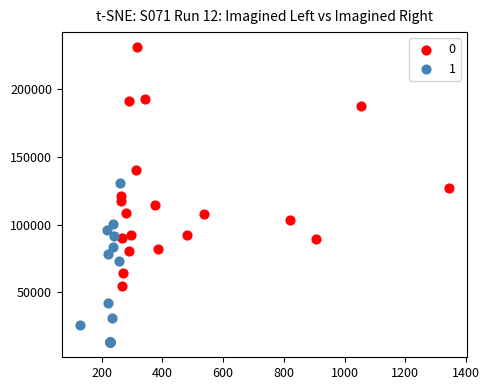

What are all the series names shown in the legend?

0, 1